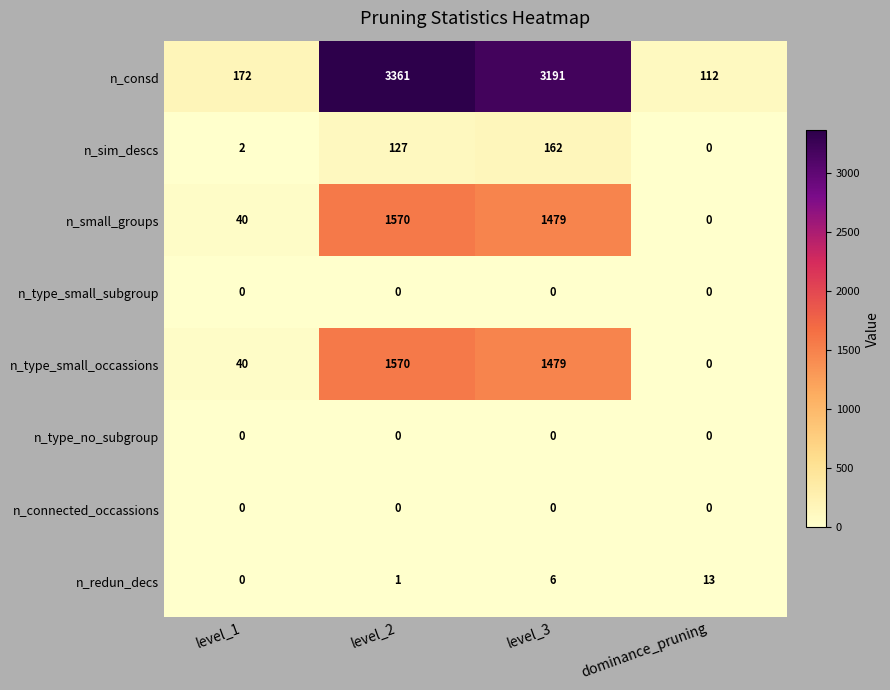

What is the spread (max minus min) of values at level_3?

3191